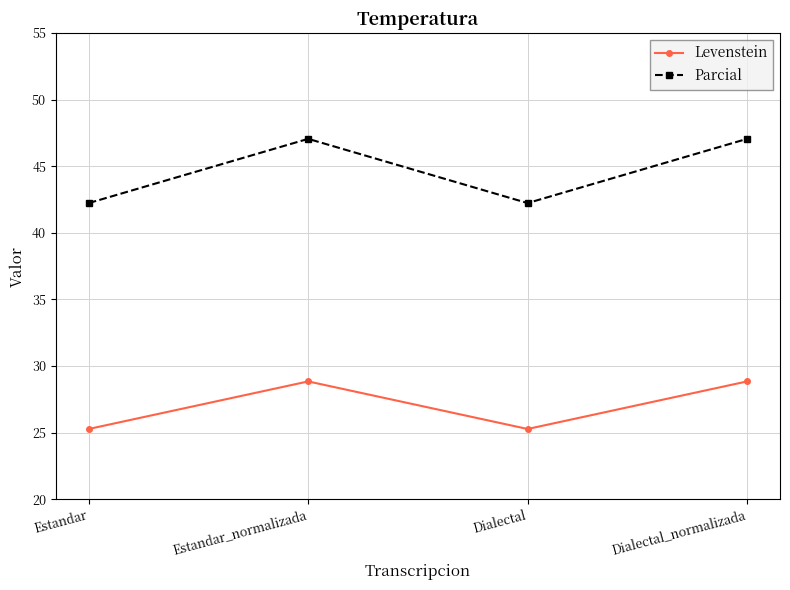

The Levenstein series shows 28.8 at Dialectal_normalizada. True or false?

True